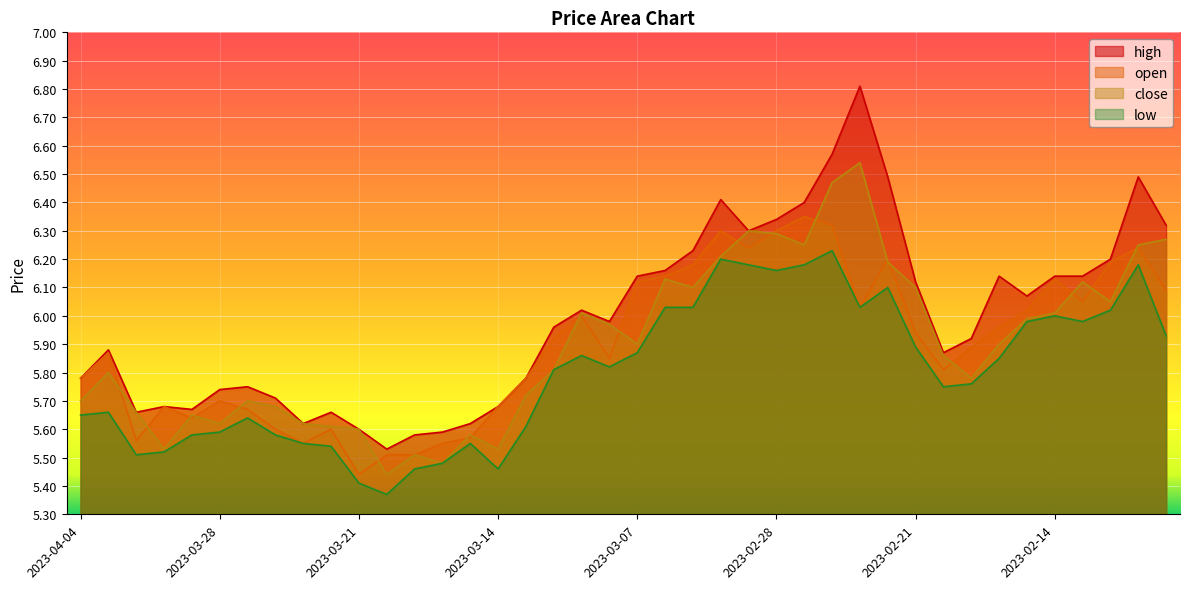

What is the value of the open point at the 10th from the left?

5.6